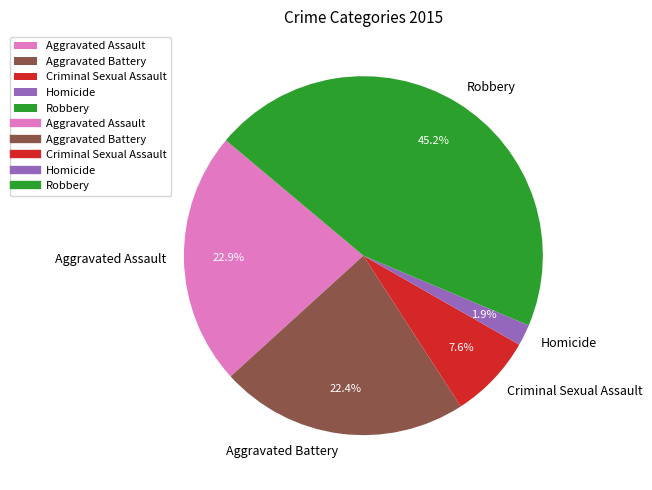

To the nearest percent, what is the average slice percentage?

20%